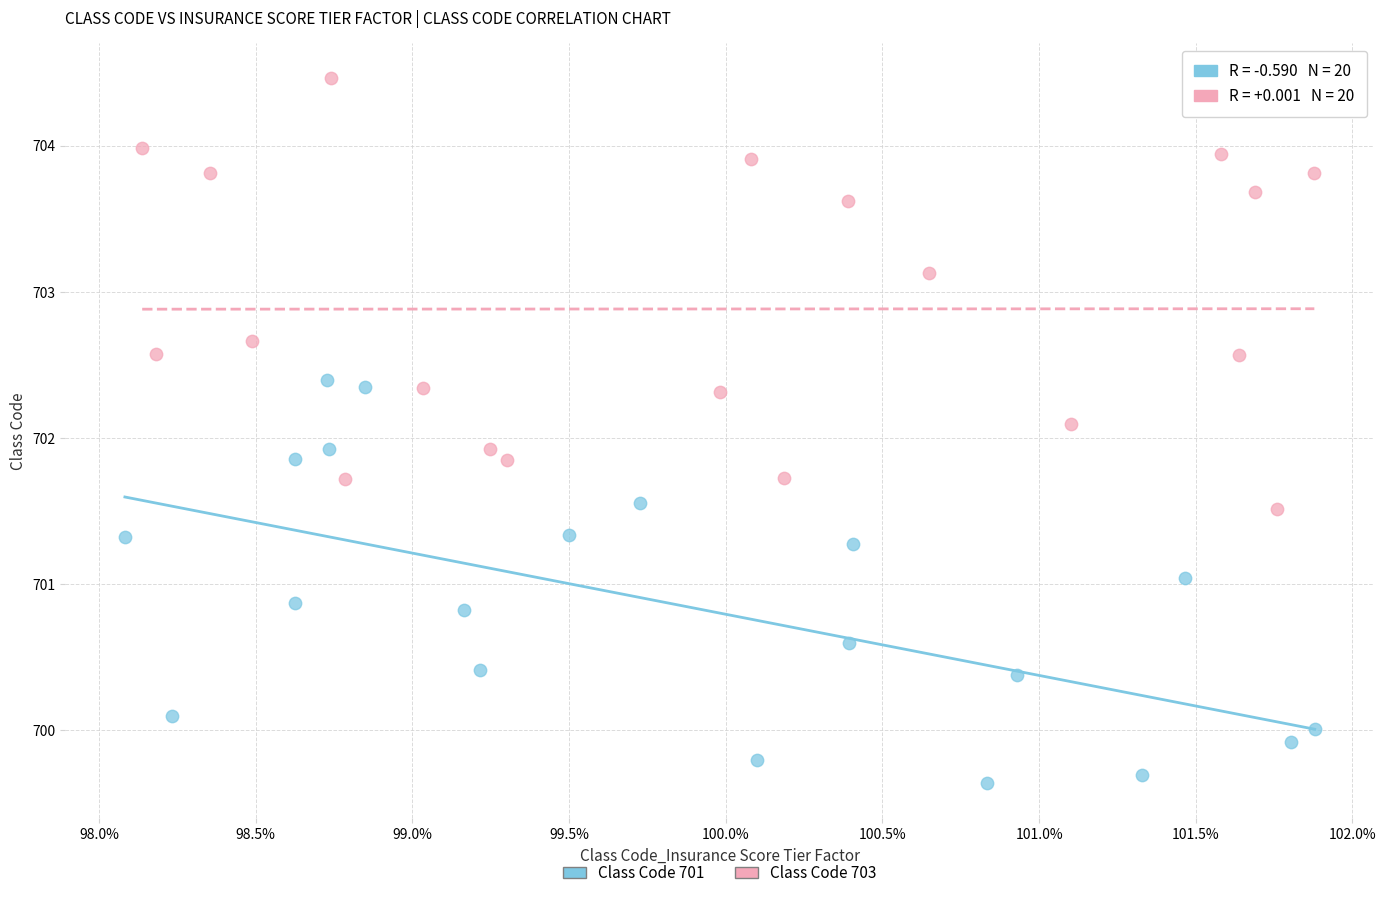

What are all the series names shown in the legend?

Class Code 701, Class Code 703